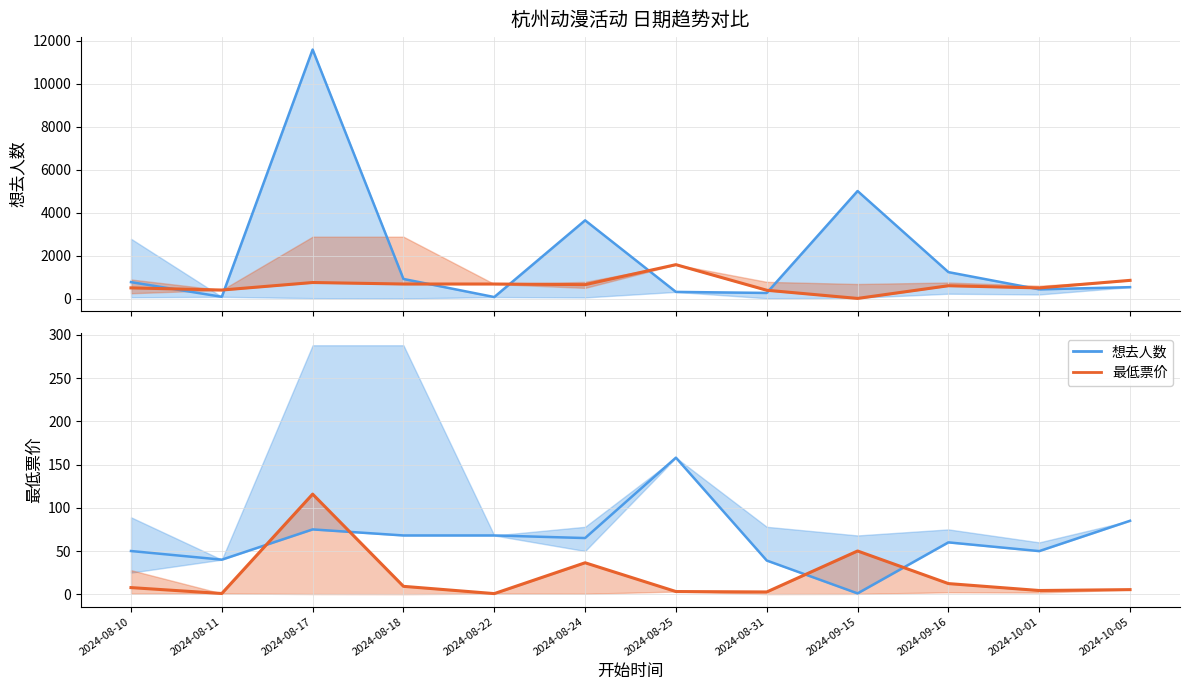

Is it true that 想去人数÷100 equals 0.7 at 2024-08-22?

True